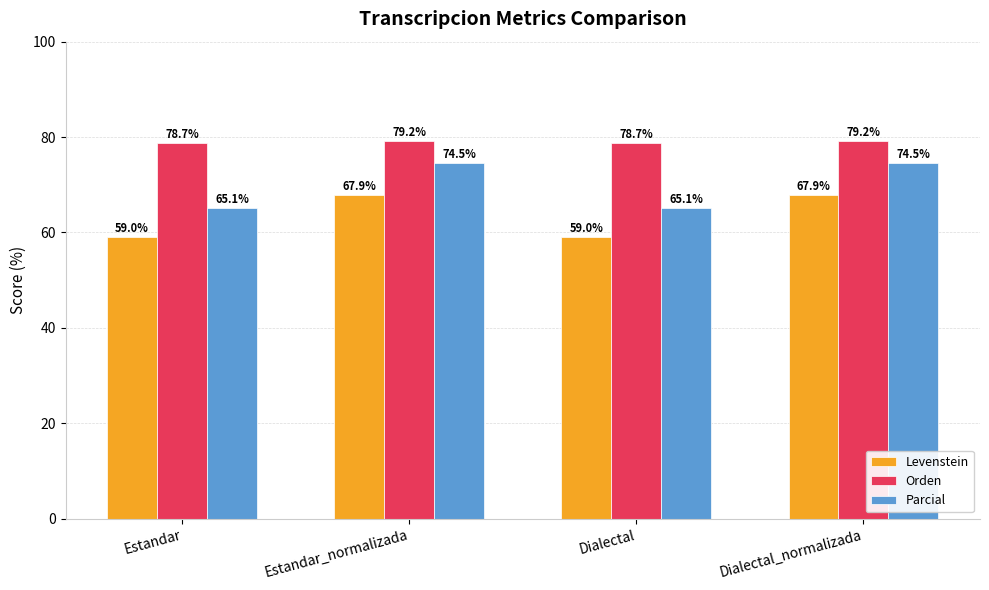

Rank the series by their average value, from lowest to highest.

Levenstein, Parcial, Orden